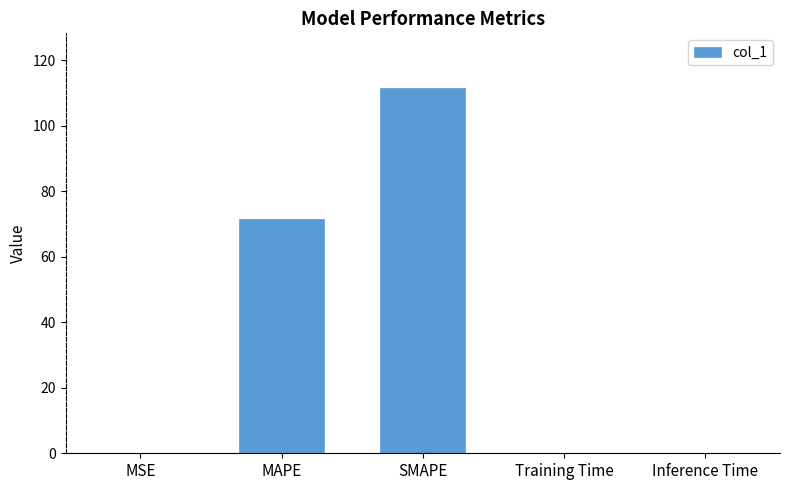

Which has a higher value, SMAPE or MAPE?

SMAPE